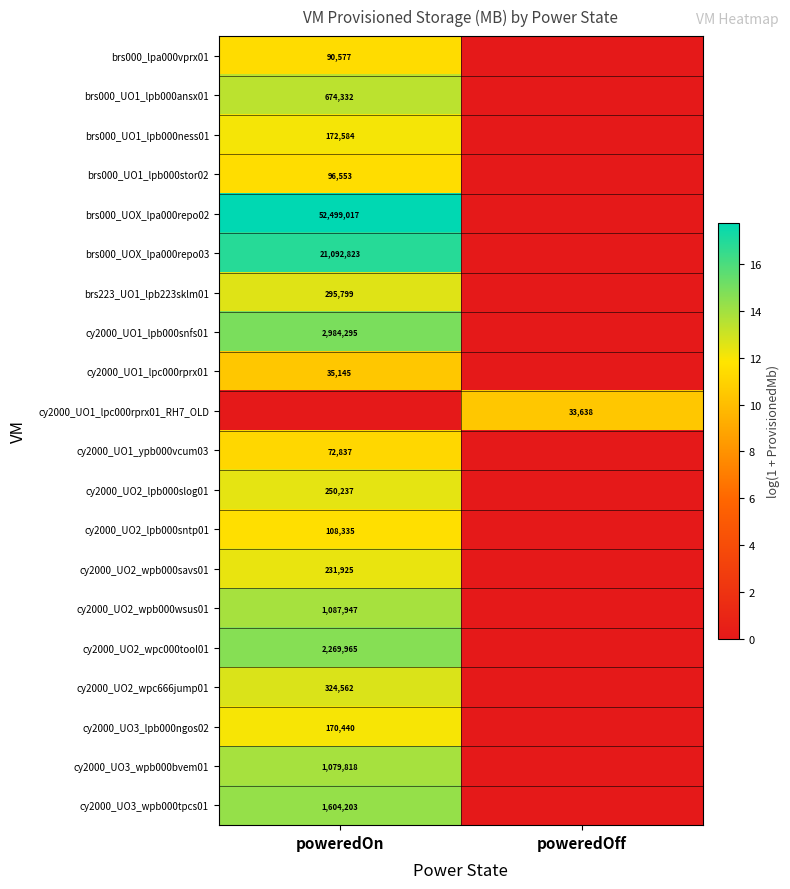

True or false: cy2000_UO3_lpb000ngos02 has a value of 170440 at poweredOn.

True